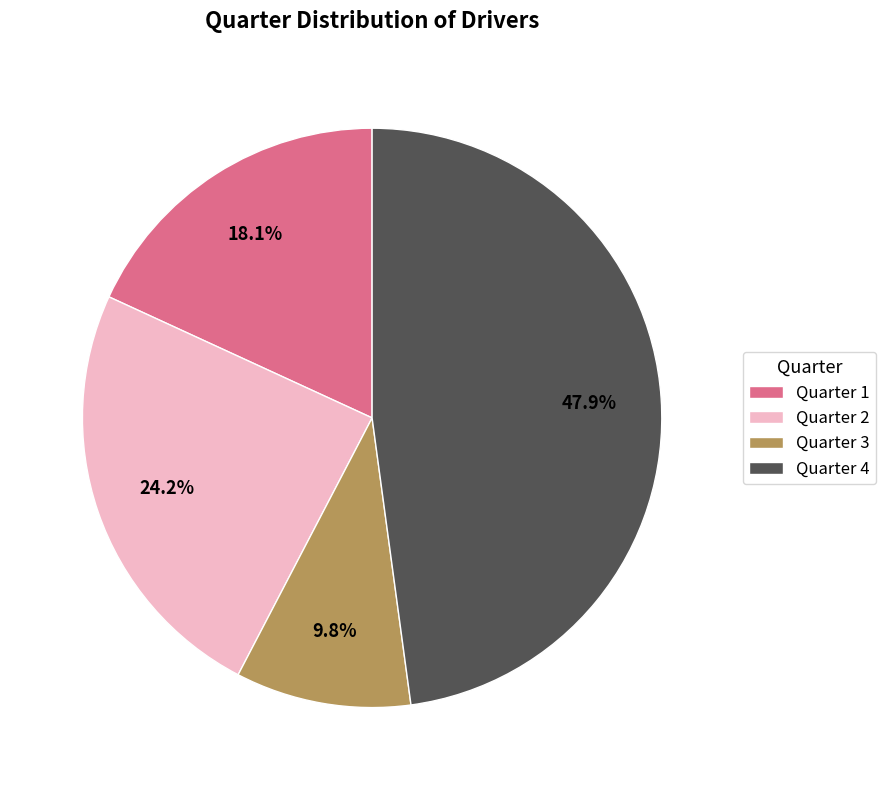

Does any single category account for the majority?

No